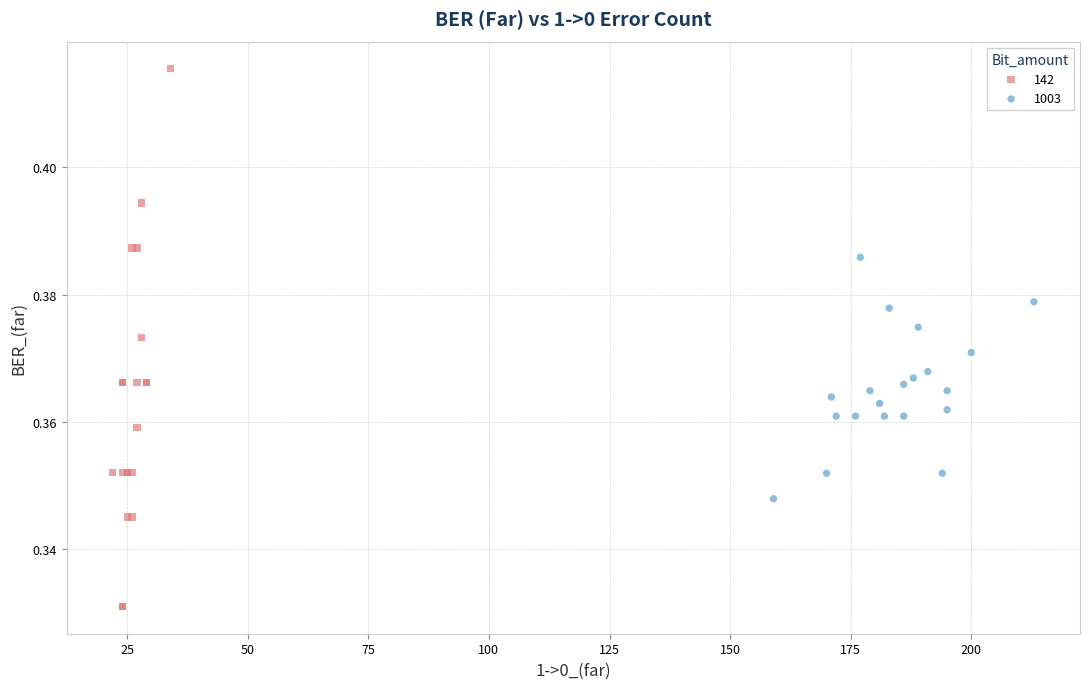

Which series reaches the maximum Y coordinate?

142